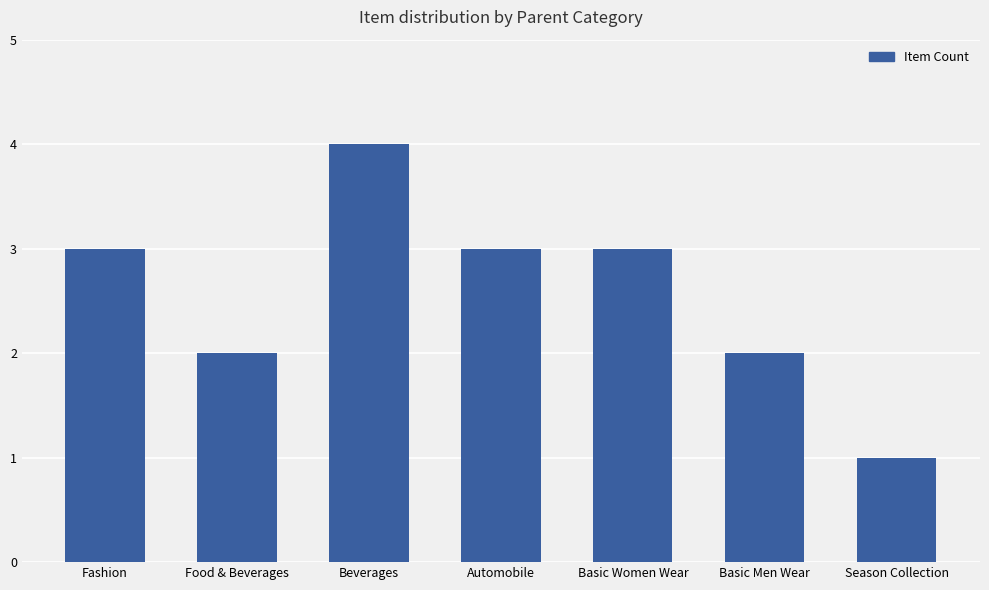

What is the difference between the maximum and second lowest values?

2